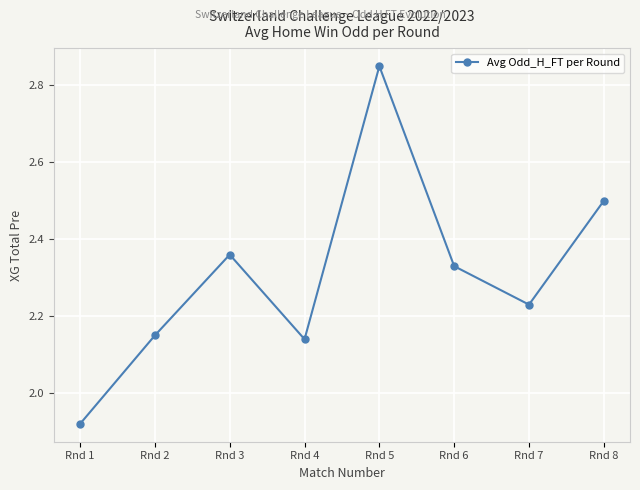

At which label is the value closest to 2?

Rnd 1